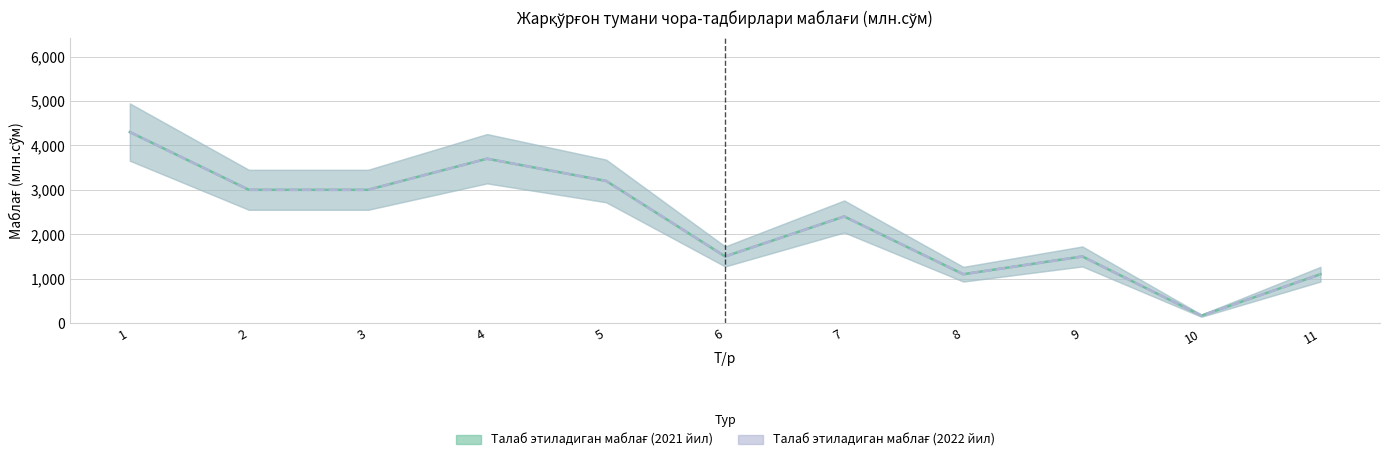

What is the value of the Талаб этиладиган маблағ (2021 йил) point at the 11th from the left?

1100